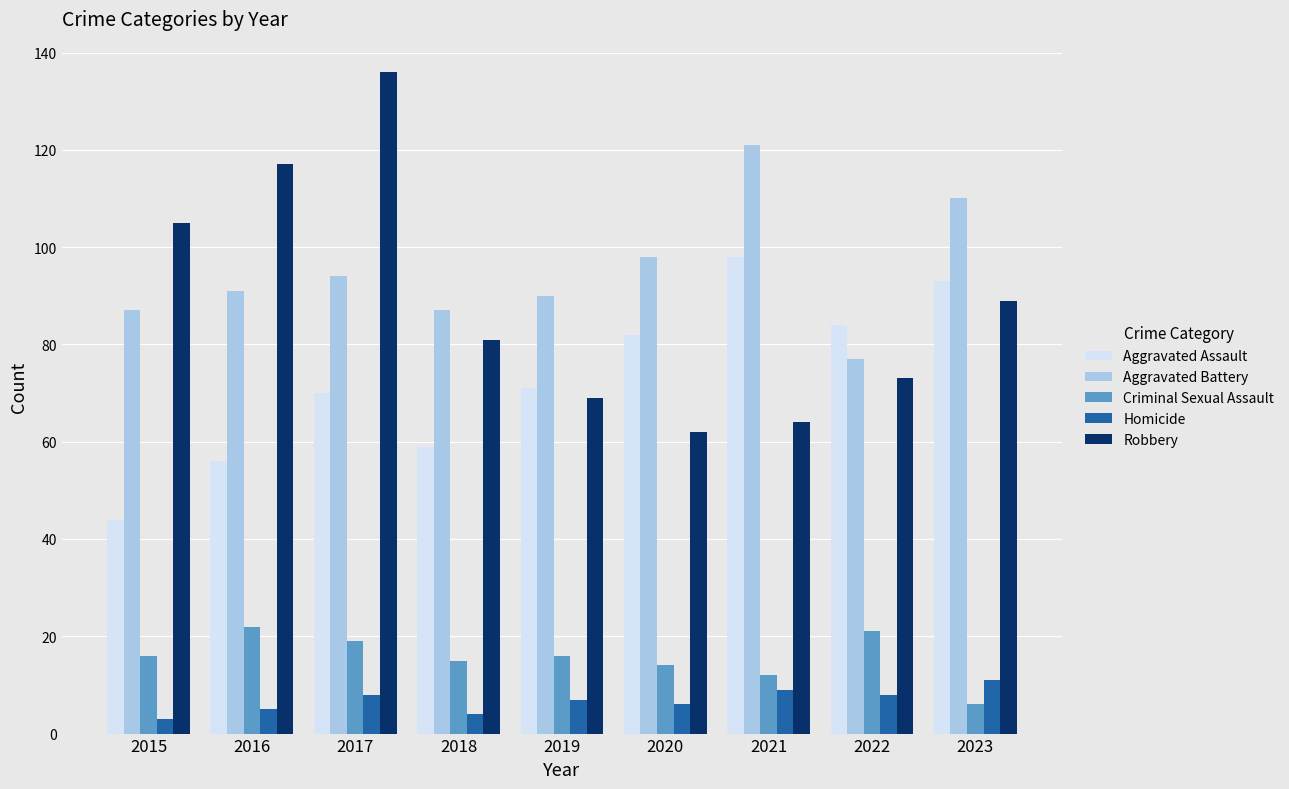

True or false: Homicide has a value of 6 at 2020.

True